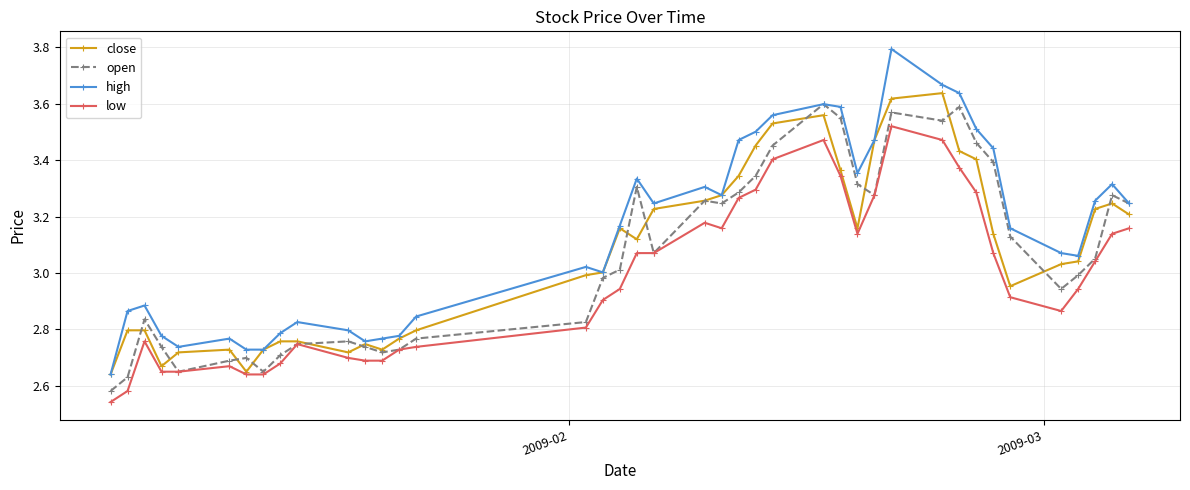

True or false: low and high cross at least once.

False